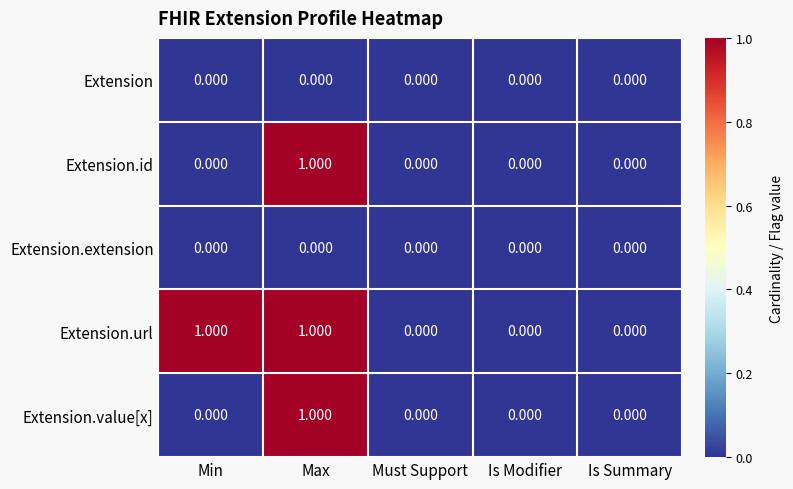

Which series has the largest total across all categories?

Extension.url